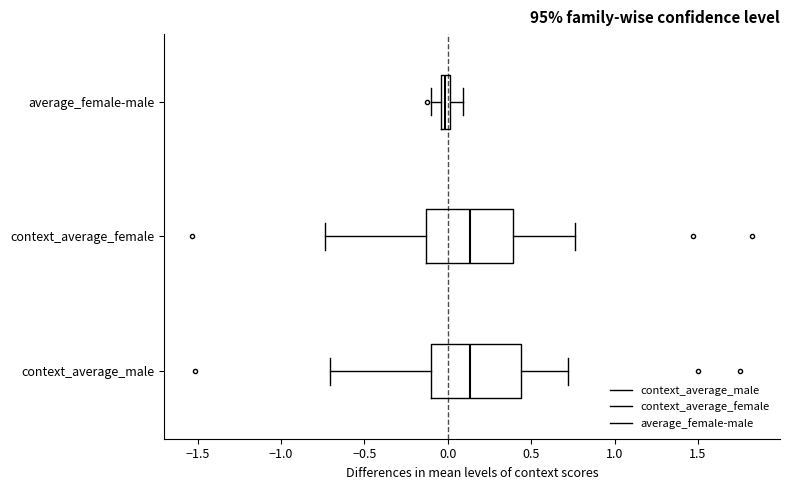

Which box's median line is the furthest to the left?

average_female-male